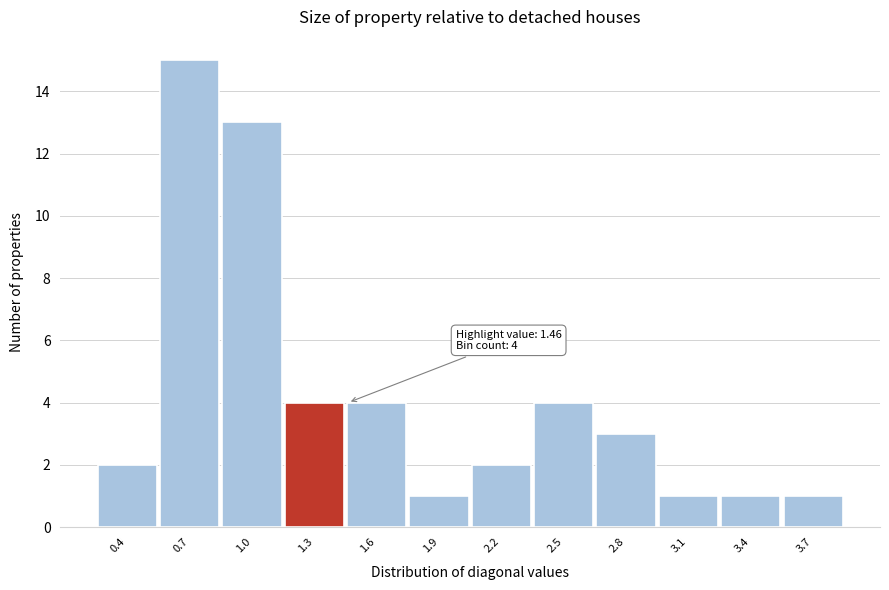

Reading left to right, transcribe all the data shown in this chart.

2	15	13	4	4	1	2	4	3	1	1	1